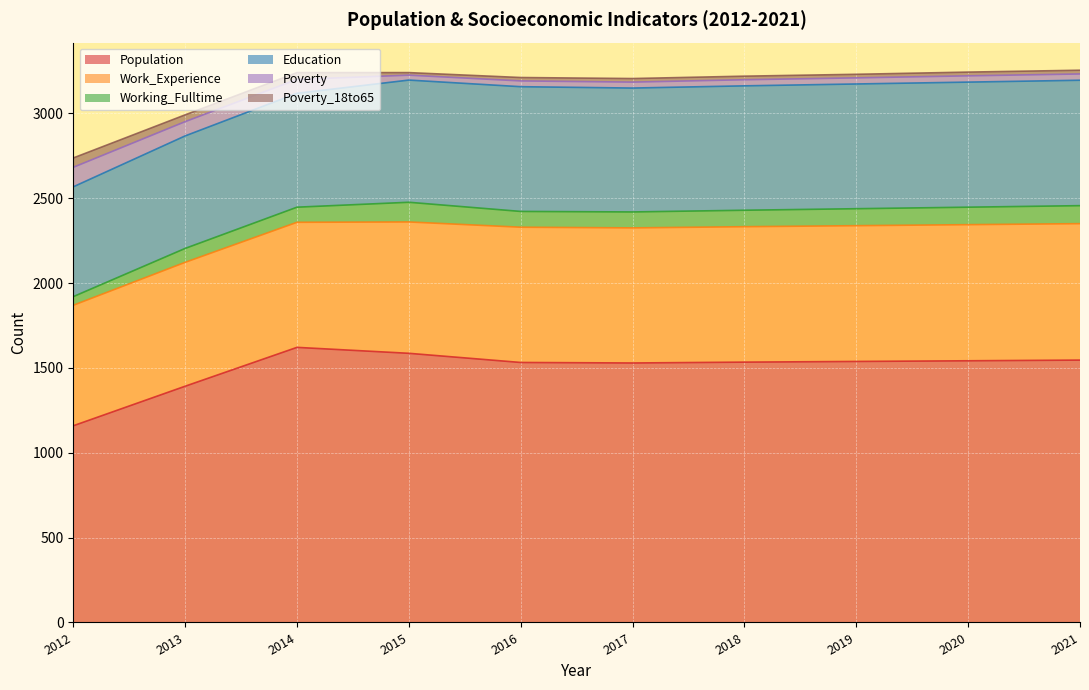

In Working_Fulltime, how many points are lower than both neighbors (excluding endpoints)?

1